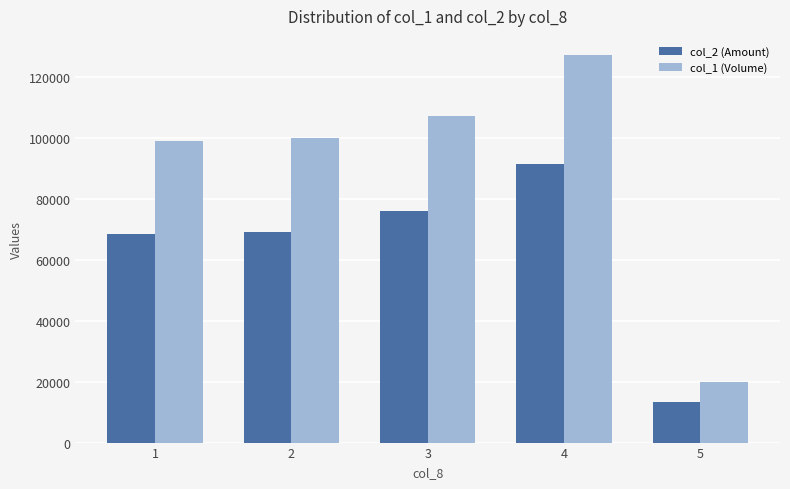

How many groups of bars are there?

5